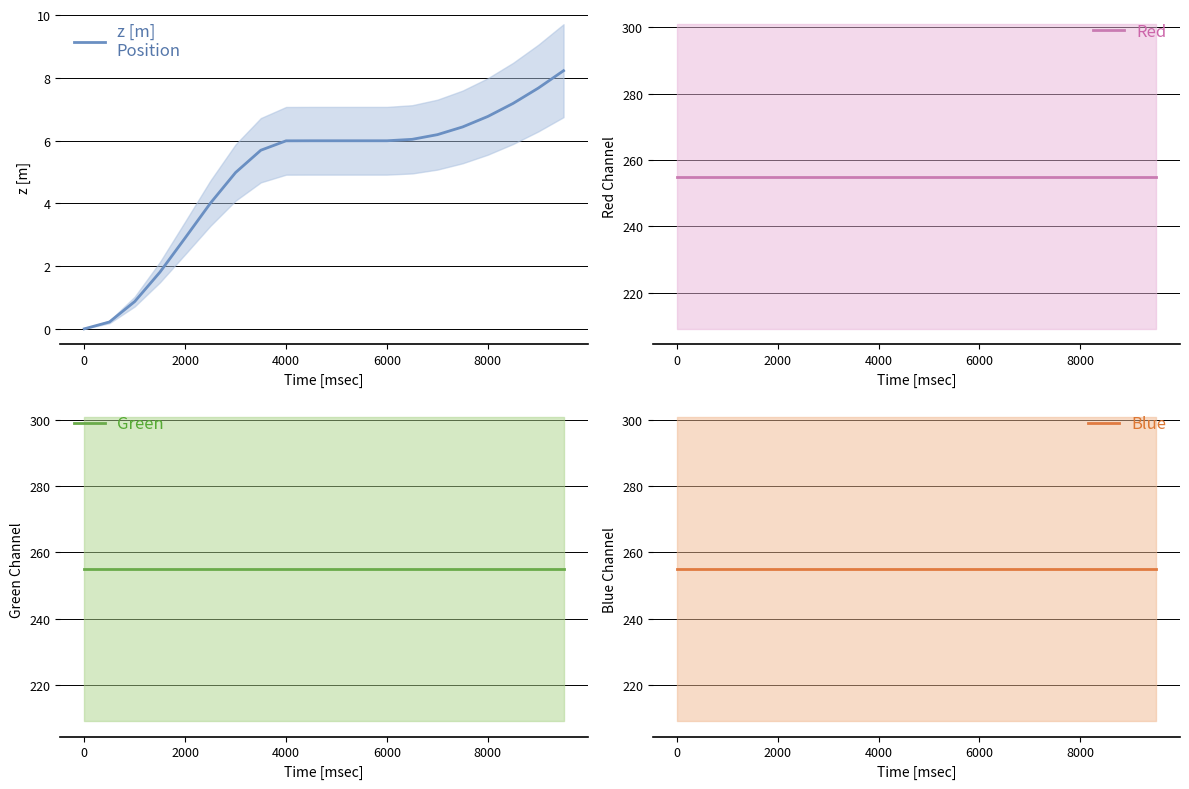

How many lines are shown in the chart?

4